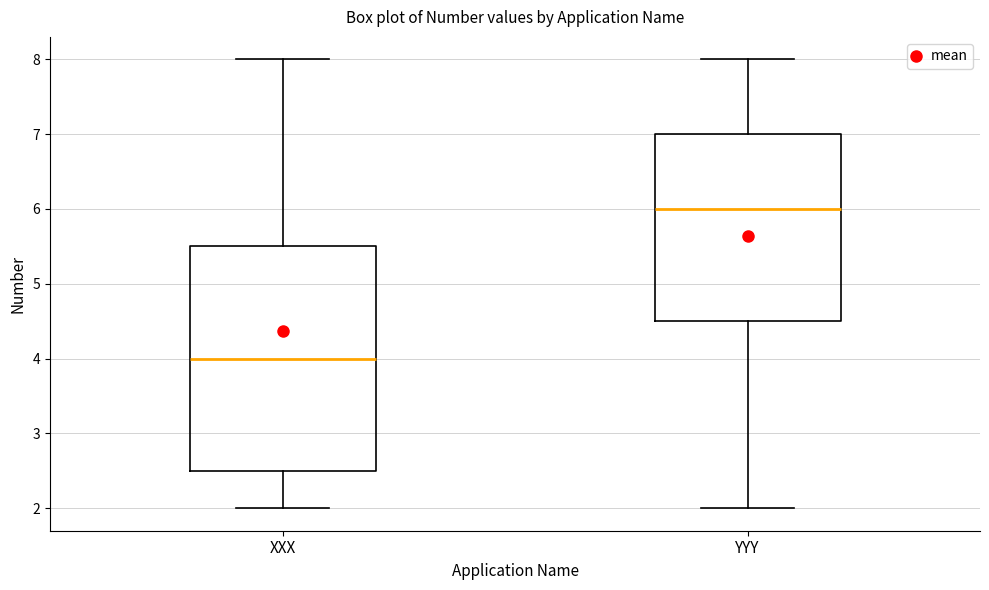

Reading left to right, transcribe this box plot: for each box, give where its median line is, the range the box spans, and where its two whiskers end, as read against the y-axis. The values are not printed on the chart, so give them approximately, as read against the axis.

XXX: median 4.0, box 2.5 to 5.5, whiskers 2.0 to 8.0
YYY: median 6.0, box 4.5 to 7.0, whiskers 2.0 to 8.0